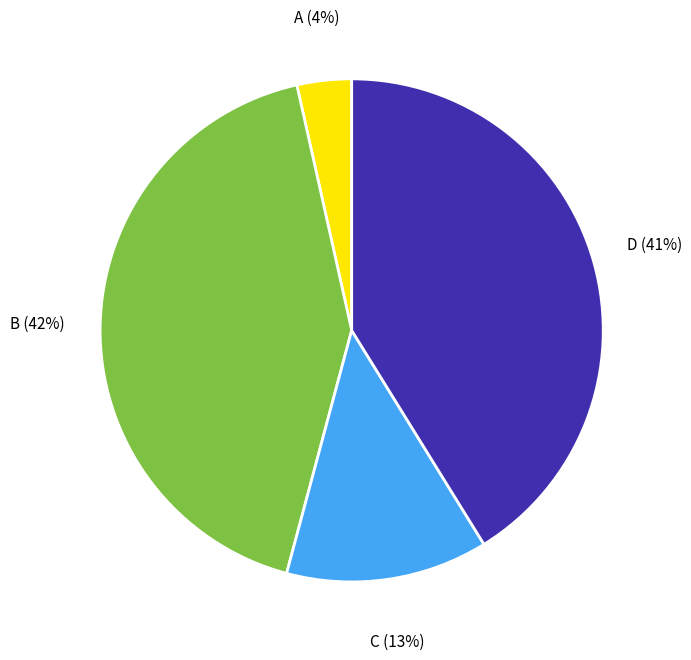

Which slice is the largest?

B